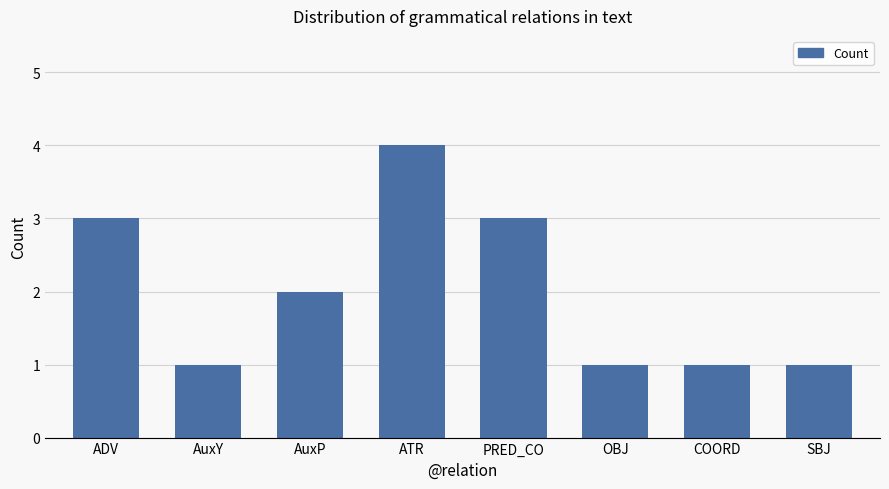

How many series are shown in this chart?

1